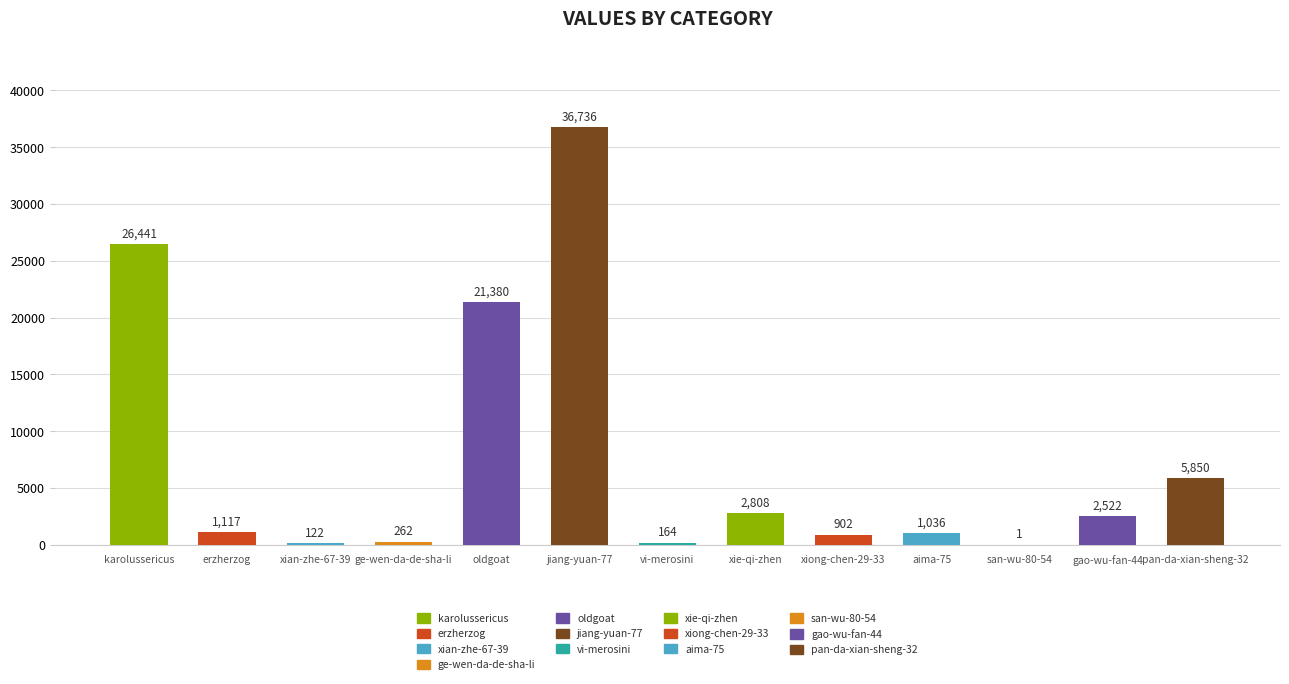

What value does the data have at karolussericus, to the nearest 50?

26450